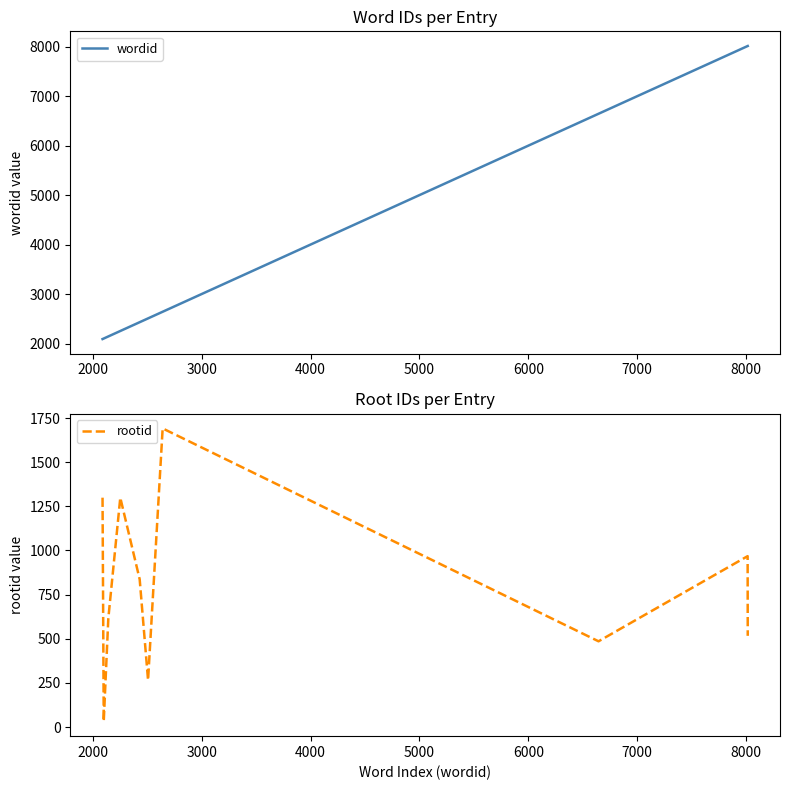

What is the maximum value shown in the chart?

8014